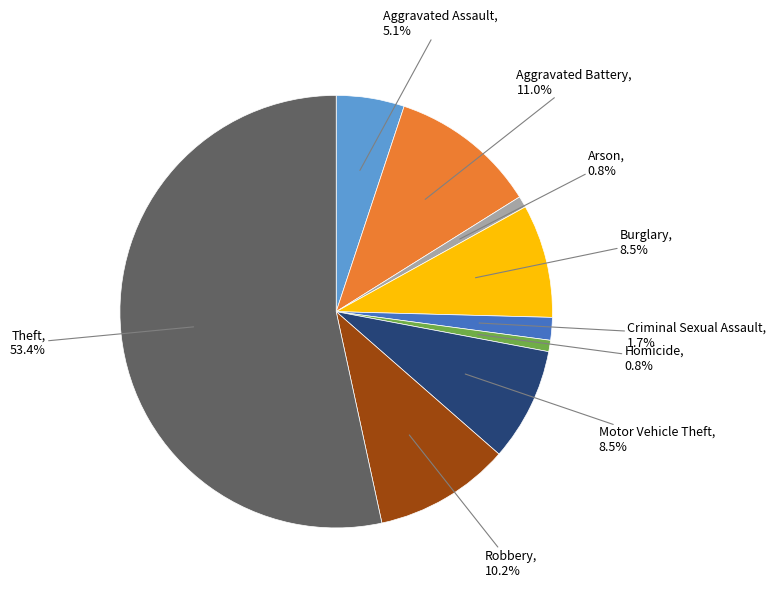

Is there a majority slice in this chart?

Yes